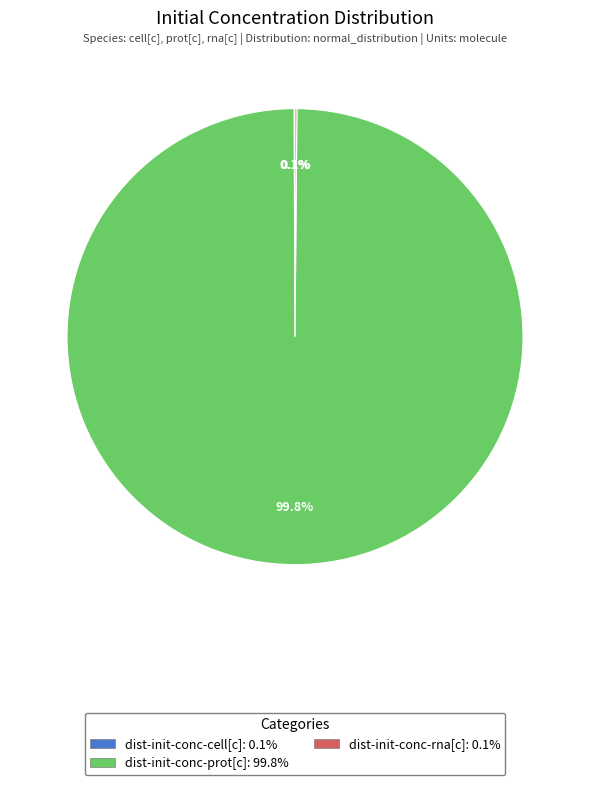

Which slice represents more than half of the pie?

dist-init-conc-prot[c]